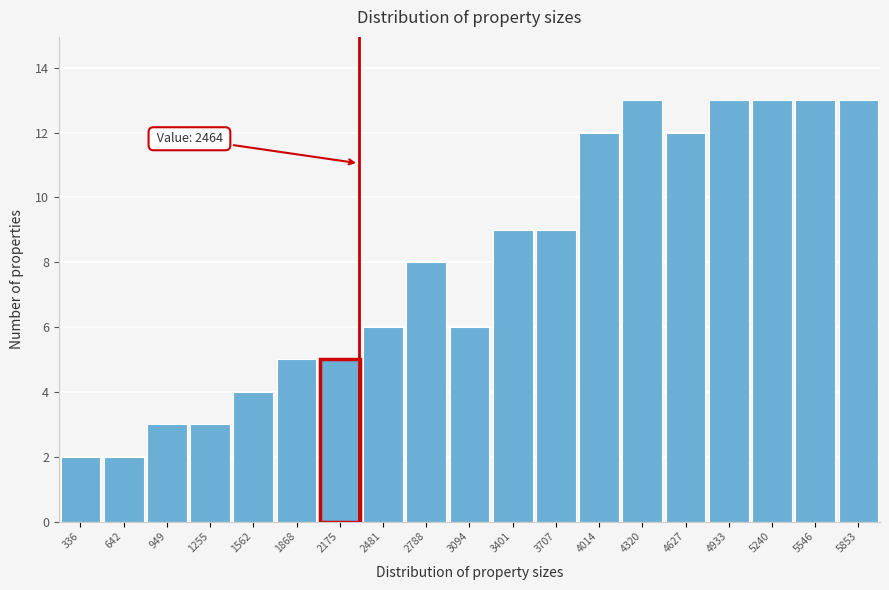

Reading left to right, extract all data points from this chart.

336=2	642=2	949=3	1255=3	1562=4	1868=5	2175=5	2481=6	2788=8	3094=6	3401=9	3707=9	4014=12	4320=13	4627=12	4933=13	5240=13	5546=13	5853=13